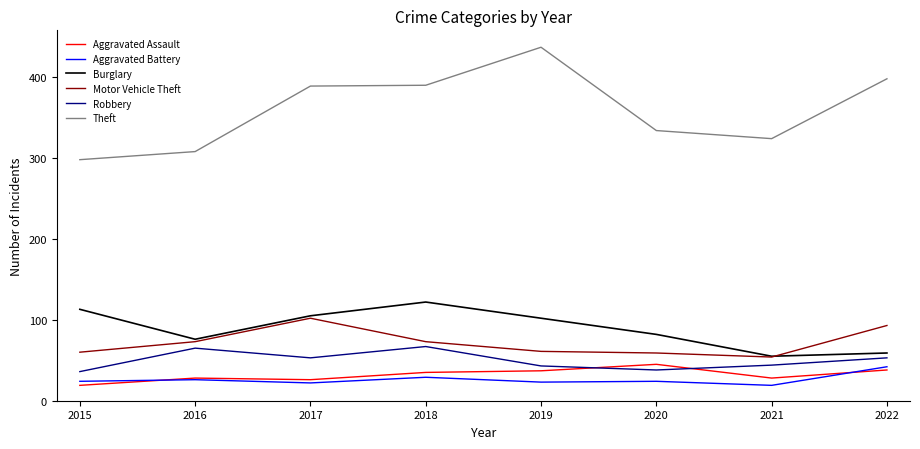

Is it true that Theft equals 437 at 2019?

True